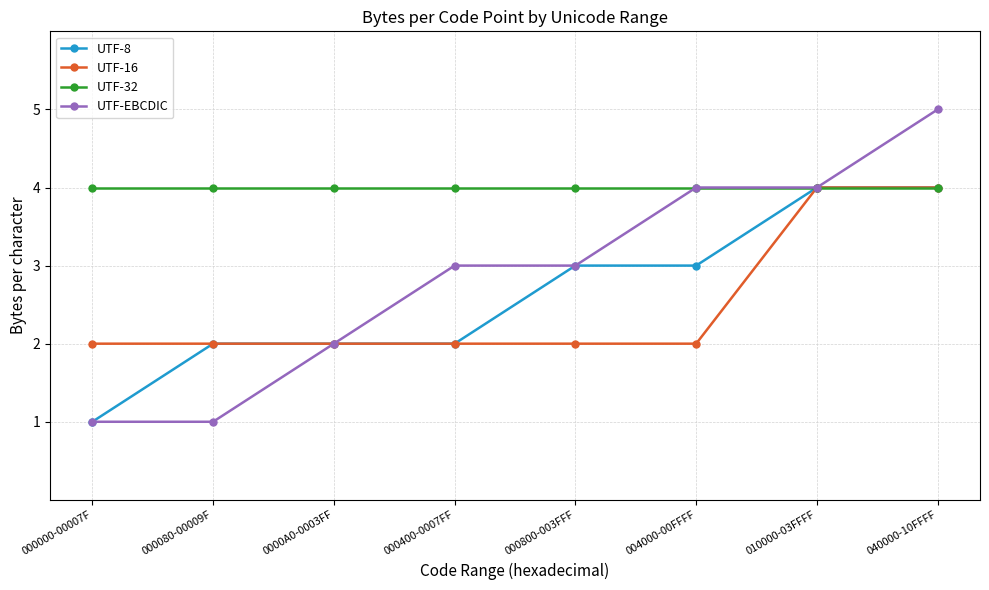

What is the value of the UTF-16 point at the 1st from the left?

2